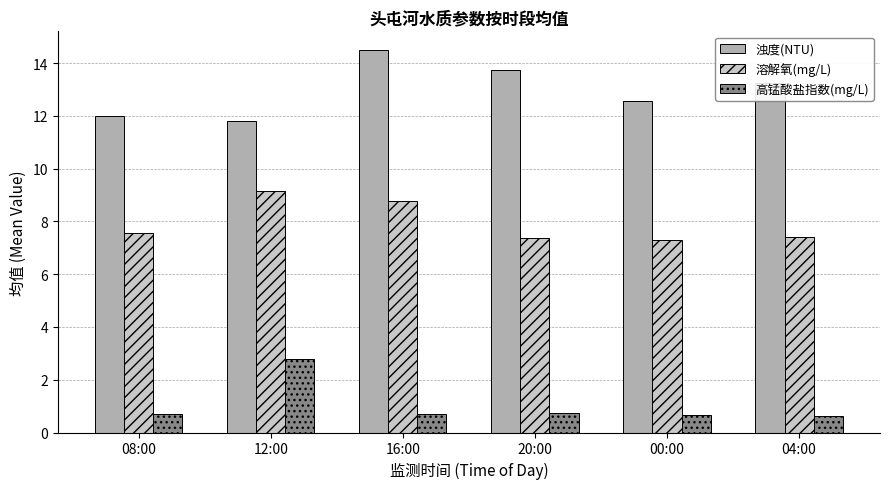

At 08:00, list the series in order from smallest to largest.

高锰酸盐指数(mg/L), 溶解氧(mg/L), 浊度(NTU)